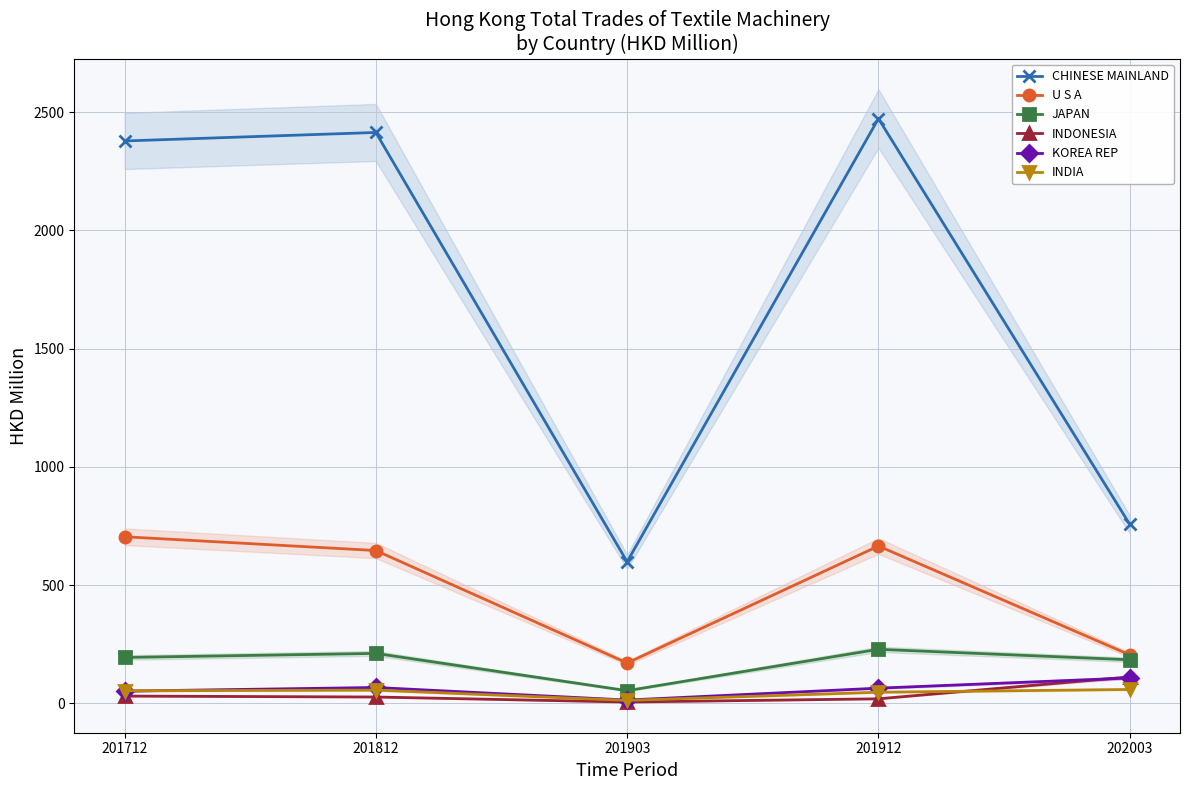

The value of INDIA at 201712 is 53.3. True or false?

True